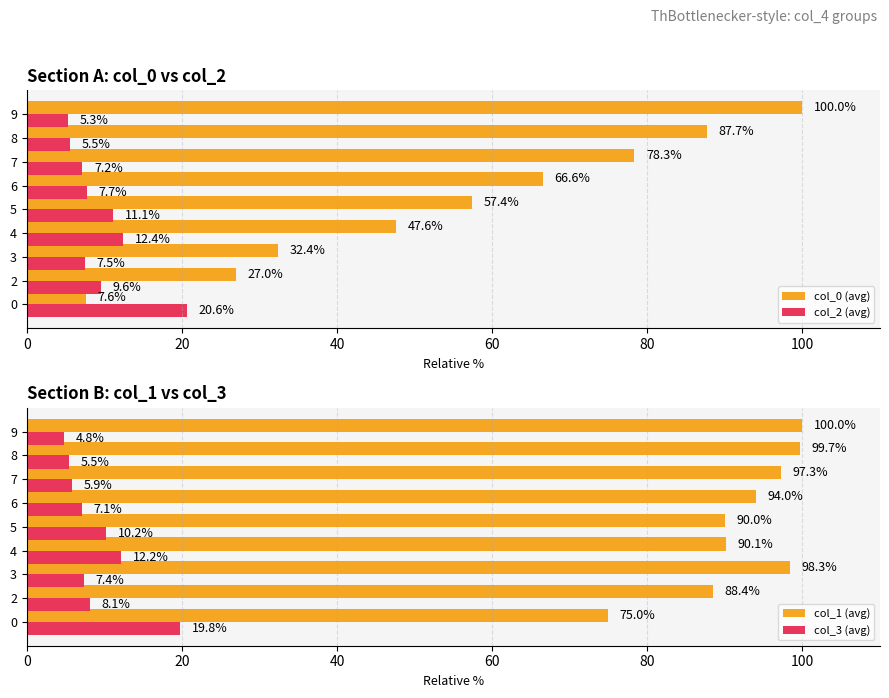

How many groups of bars are there?

9